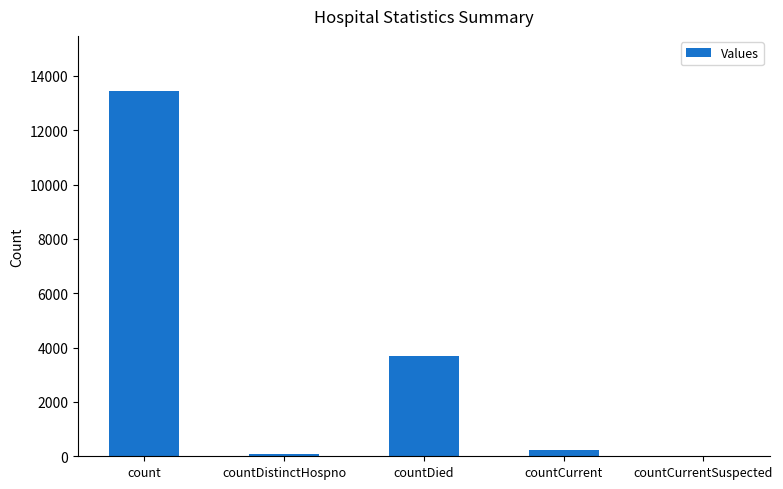

What is the greatest value displayed?

13455